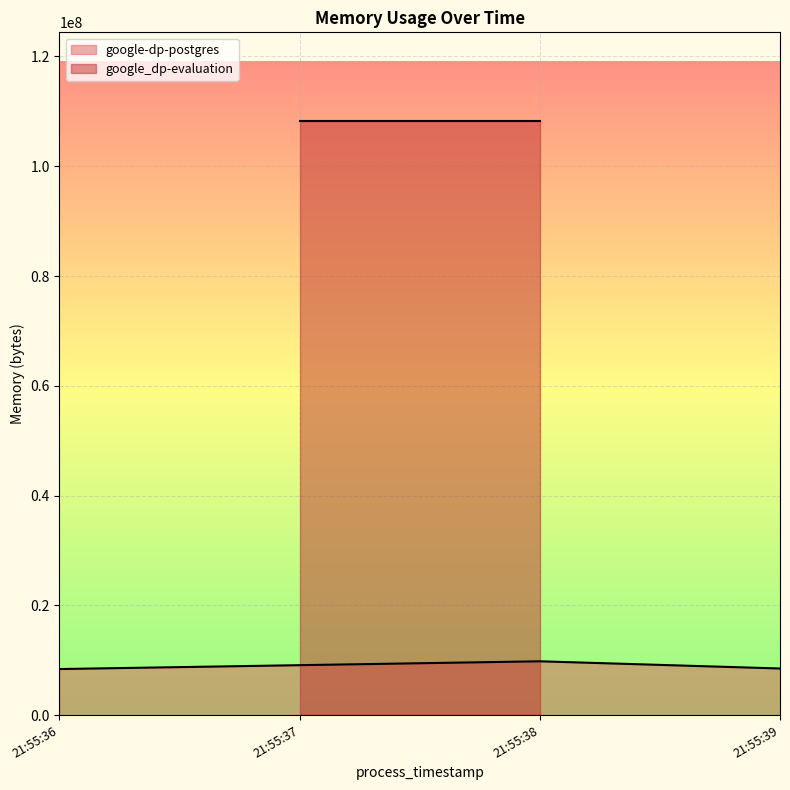

How many values in the google-dp-postgres series are below 8491008?

1